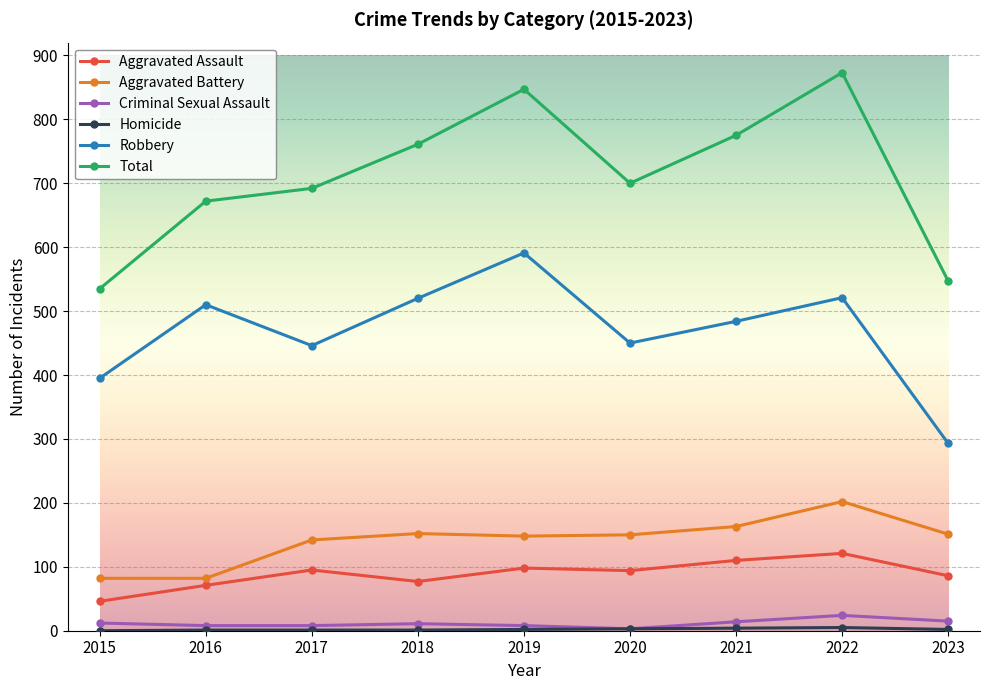

What is the greatest value displayed?

873